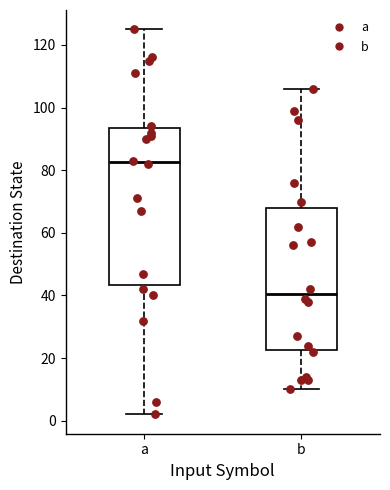

Which box is the tallest, from its lower edge to its upper edge?

a